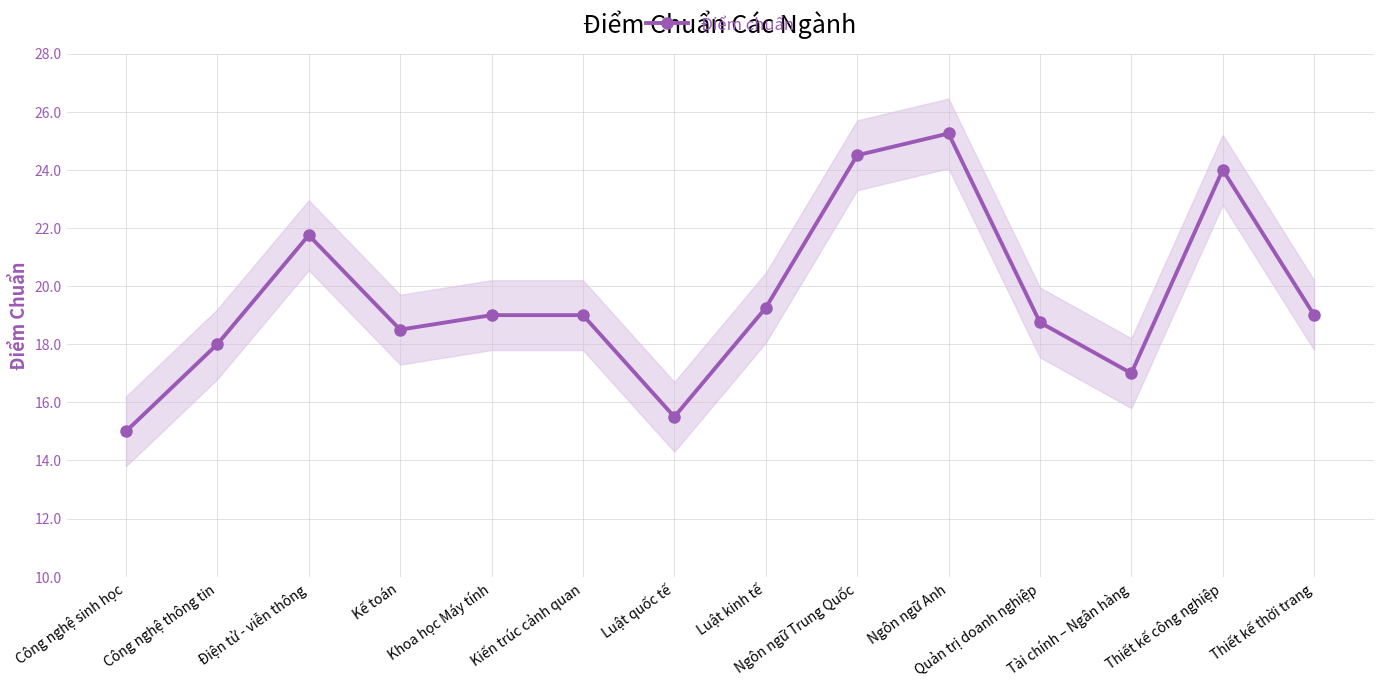

List the labels in order of value, largest first.

Ngôn ngữ Anh, Ngôn ngữ Trung Quốc, Thiết kế công nghiệp, Điện tử - viễn thông, Luật kinh tế, Khoa học Máy tính, Kiến trúc cảnh quan, Thiết kế thời trang, Quản trị doanh nghiệp, Kế toán, Công nghệ thông tin, Tài chính – Ngân hàng, Luật quốc tế, Công nghệ sinh học